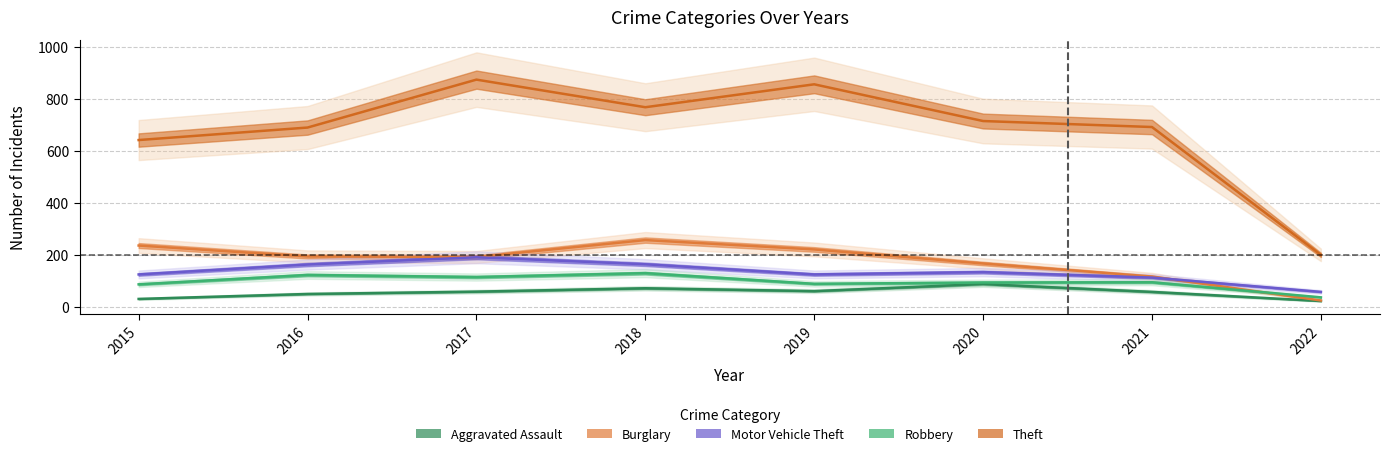

What is the difference between the Robbery values at 2020 and 2017?

21